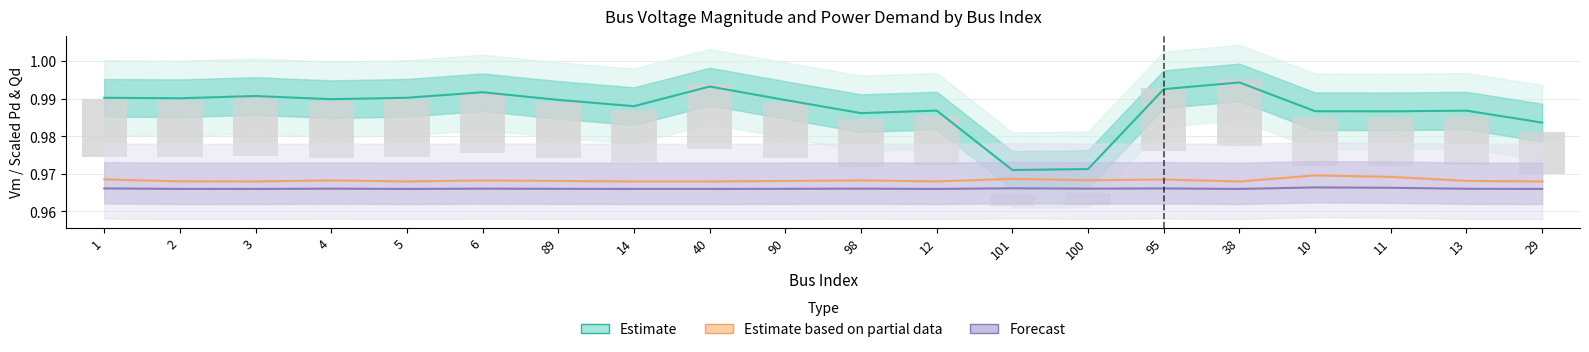

What position from the right is 1?

20